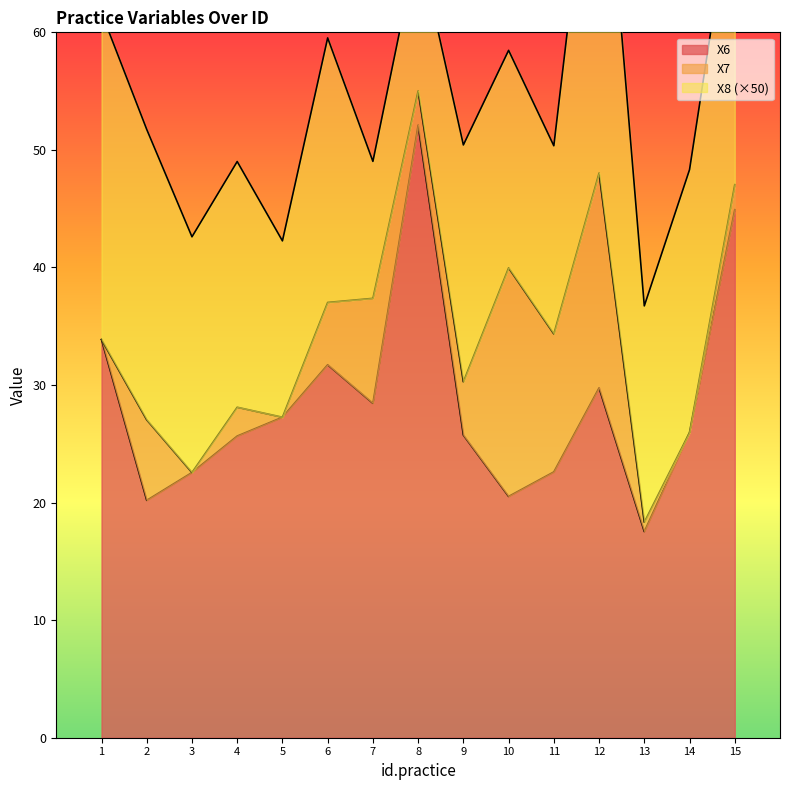

Reading right to left, extract all data points from this chart.

X6: 15=44.9	14=26.0	13=17.5	12=29.8	11=22.6	10=20.5	9=25.7	8=52.1	7=28.4	6=31.7	5=27.3	4=25.7	3=22.6	2=20.2	1=33.9
X7: 15=2.1	14=0.0	13=0.8	12=18.3	11=11.7	10=19.4	9=4.5	8=2.9	7=8.9	6=5.3	5=0.0	4=2.5	3=0.0	2=6.8	1=0.0
X8: 15=0.5	14=0.4	13=0.4	12=0.7	11=0.3	10=0.4	9=0.4	8=0.3	7=0.2	6=0.5	5=0.3	4=0.4	3=0.4	2=0.5	1=0.6